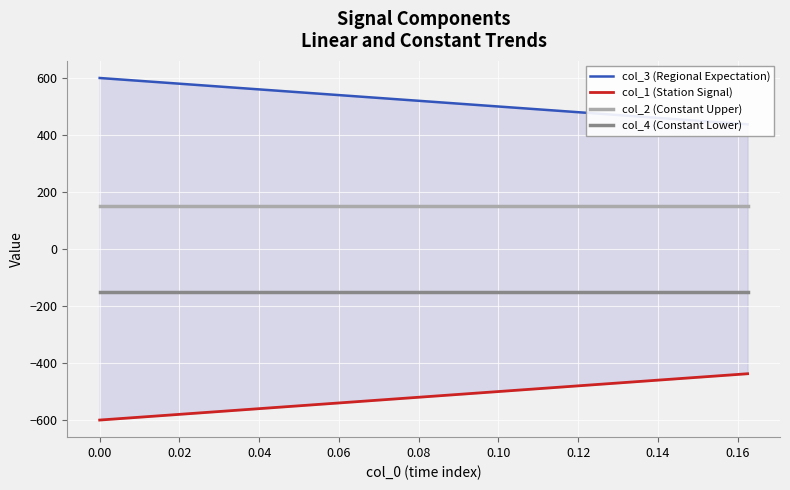

Reading left to right, what are all the values shown in this chart?

col_3 (Regional Expectation): 600.0	595.8	591.7	587.5	583.3	579.2	575.0	570.8	566.7	562.5	558.3	554.2	550.0	545.8	541.7	537.5	533.3	529.2	525.0	520.8	516.7	512.5	508.3	504.2	500.0	495.8	491.7	487.5	483.3	479.2	475.0	470.8	466.7	462.5	458.3	454.2	450.0	445.8	441.7	437.5
col_1 (Station Signal): -600.0	-595.8	-591.7	-587.5	-583.3	-579.2	-575.0	-570.8	-566.7	-562.5	-558.3	-554.2	-550.0	-545.8	-541.7	-537.5	-533.3	-529.2	-525.0	-520.8	-516.7	-512.5	-508.3	-504.2	-500.0	-495.8	-491.7	-487.5	-483.3	-479.2	-475.0	-470.8	-466.7	-462.5	-458.3	-454.2	-450.0	-445.8	-441.7	-437.5
col_2 (Constant Upper): 150.0	150.0	150.0	150.0	150.0	150.0	150.0	150.0	150.0	150.0	150.0	150.0	150.0	150.0	150.0	150.0	150.0	150.0	150.0	150.0	150.0	150.0	150.0	150.0	150.0	150.0	150.0	150.0	150.0	150.0	150.0	150.0	150.0	150.0	150.0	150.0	150.0	150.0	150.0	150.0
col_4 (Constant Lower): -150.0	-150.0	-150.0	-150.0	-150.0	-150.0	-150.0	-150.0	-150.0	-150.0	-150.0	-150.0	-150.0	-150.0	-150.0	-150.0	-150.0	-150.0	-150.0	-150.0	-150.0	-150.0	-150.0	-150.0	-150.0	-150.0	-150.0	-150.0	-150.0	-150.0	-150.0	-150.0	-150.0	-150.0	-150.0	-150.0	-150.0	-150.0	-150.0	-150.0